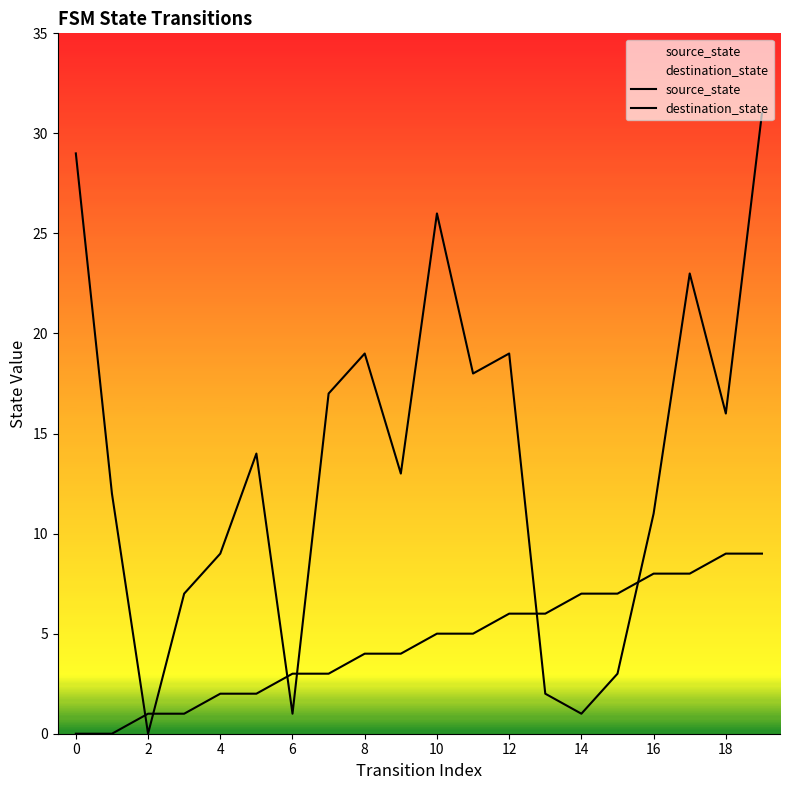

What is the average value of the destination_state series?

14